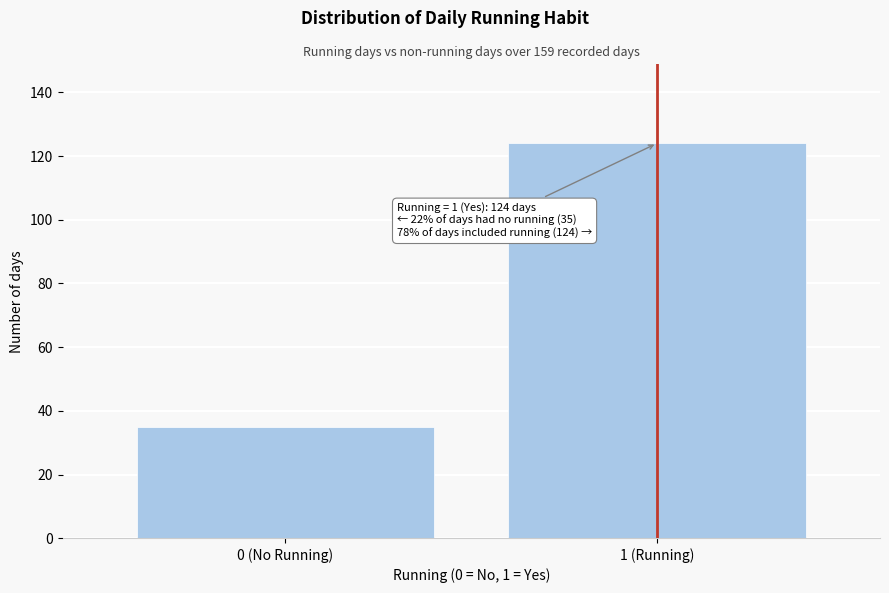

Reading left to right, transcribe all the data shown in this chart.

0 (No Running)=35	1 (Running)=124